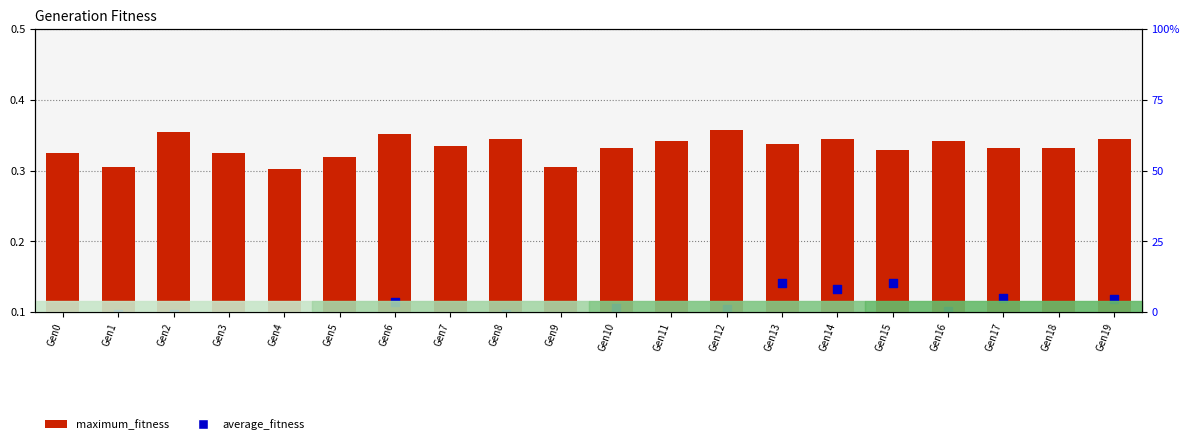

At which category is the sum across all series the highest?

Gen13